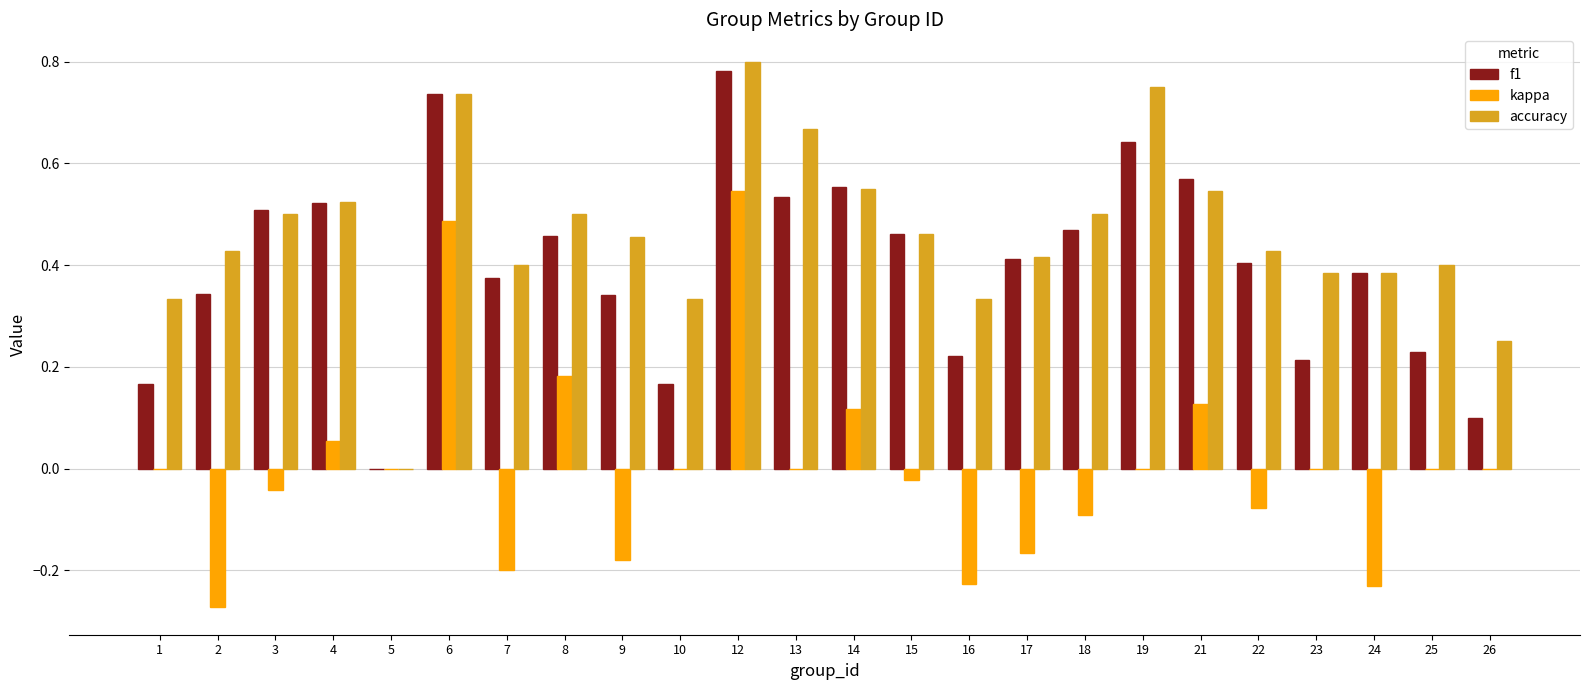

Which series changed the most between 3 and 5?

f1